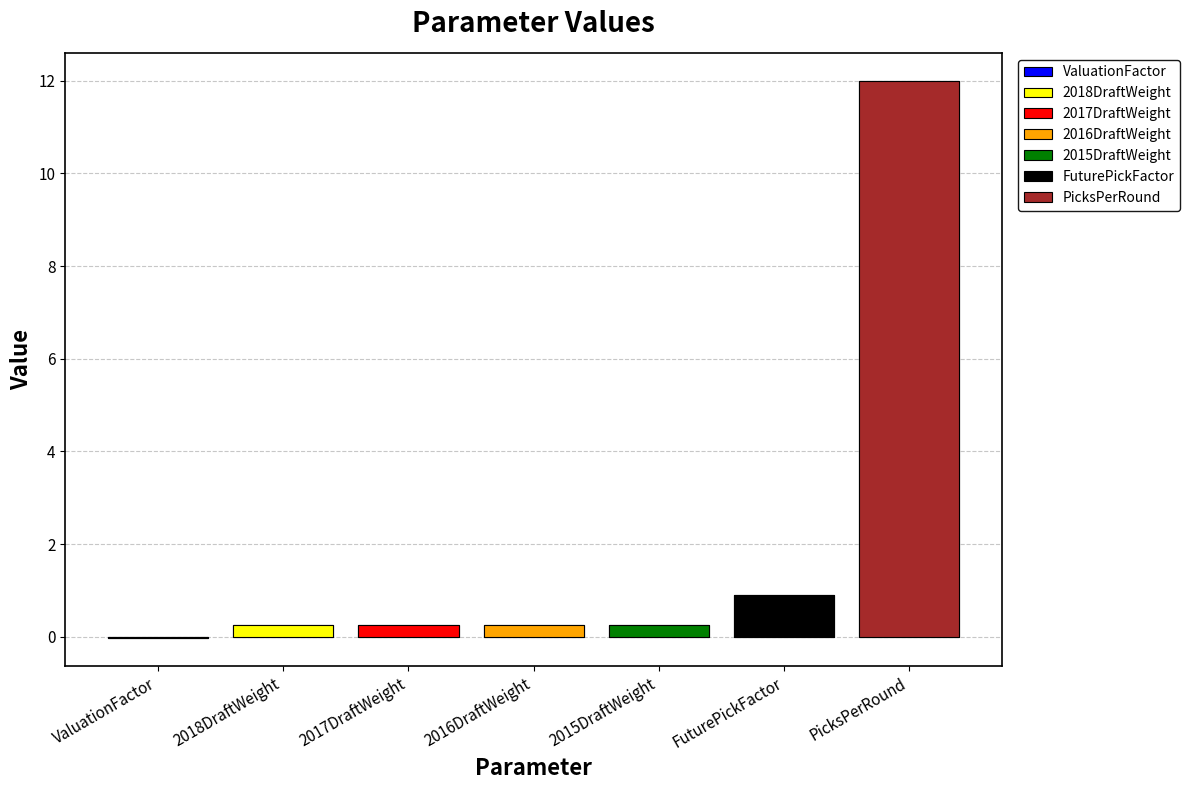

Reading right to left, what are all the values shown in this chart?

12.0	0.9	0.2	0.2	0.2	0.2	-0.0